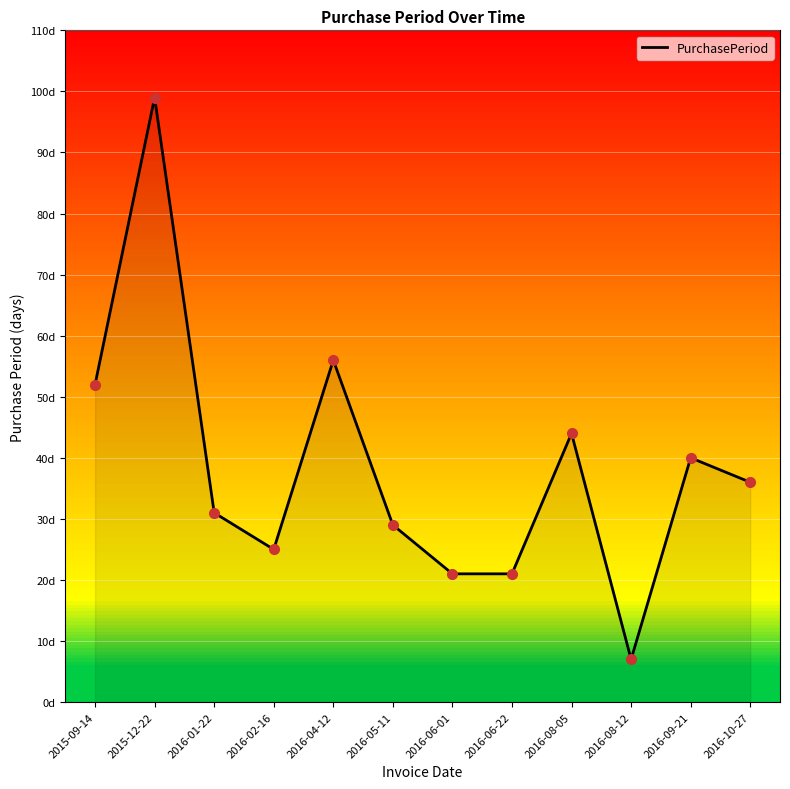

Does the chart have visible grid lines?

Yes